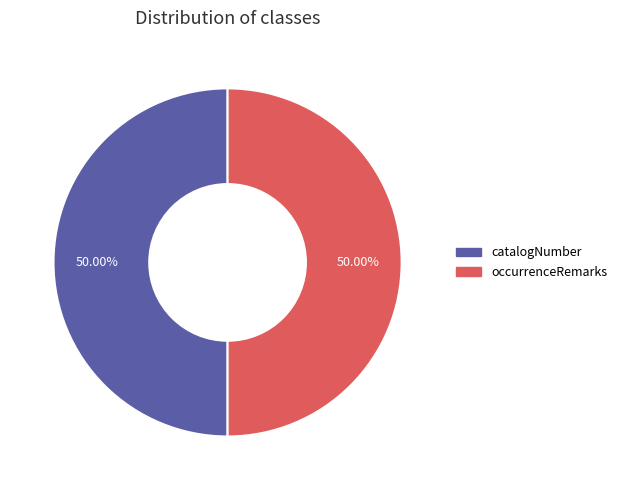

How many segments does this pie chart have?

2